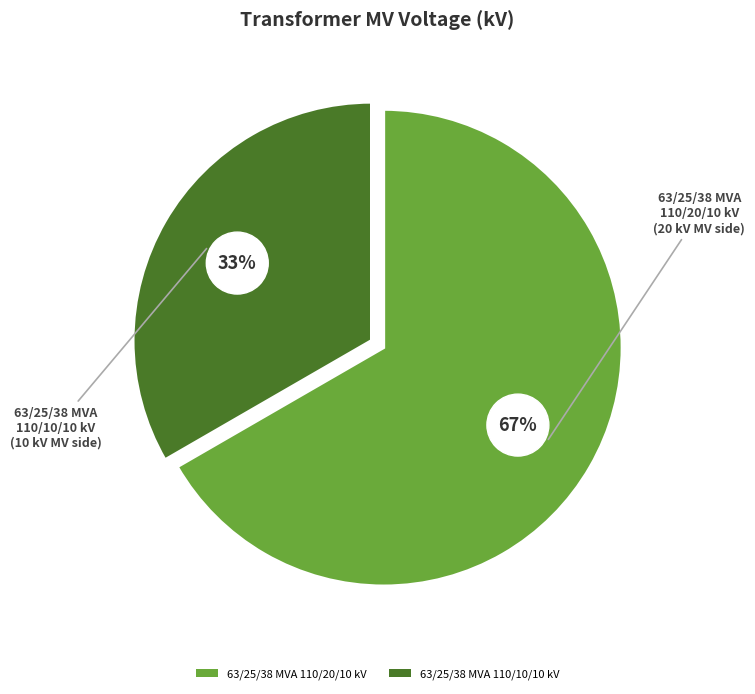

Which category accounts for the majority?

63/25/38 MVA 110/20/10 kV